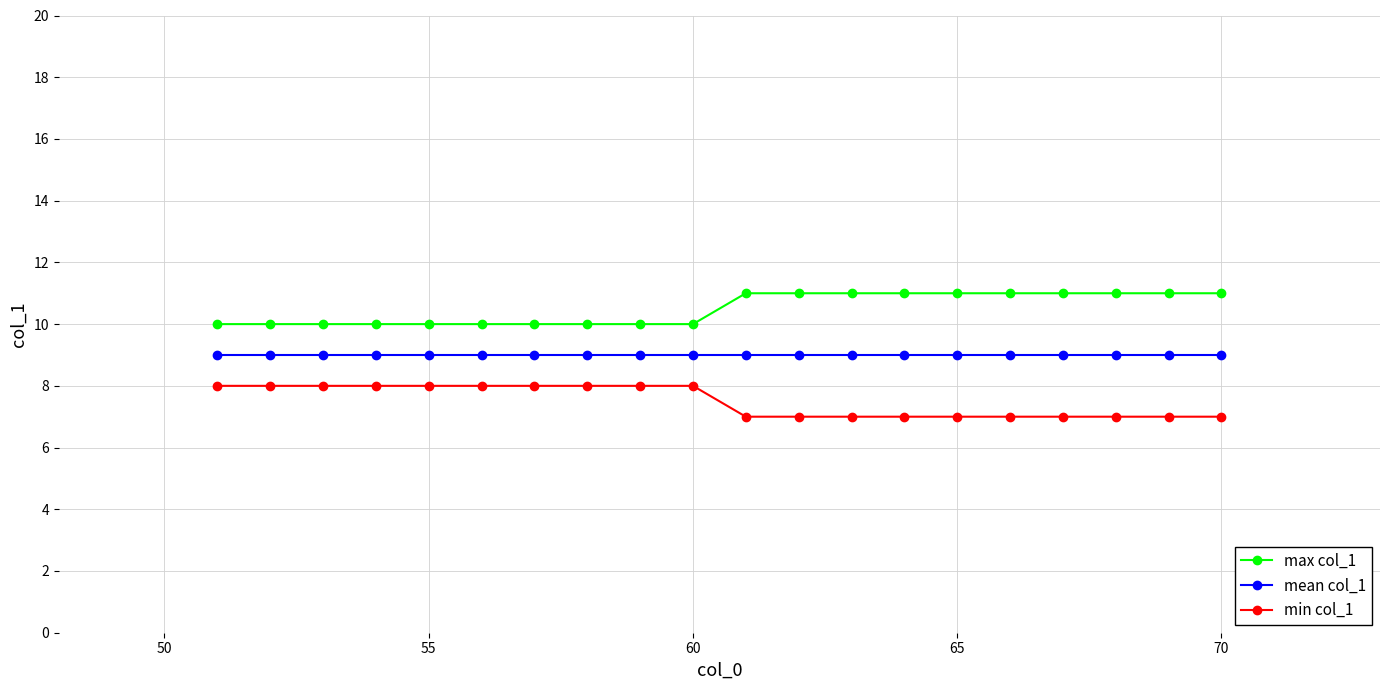

True or false: min col_1 and max col_1 intersect in this chart.

False